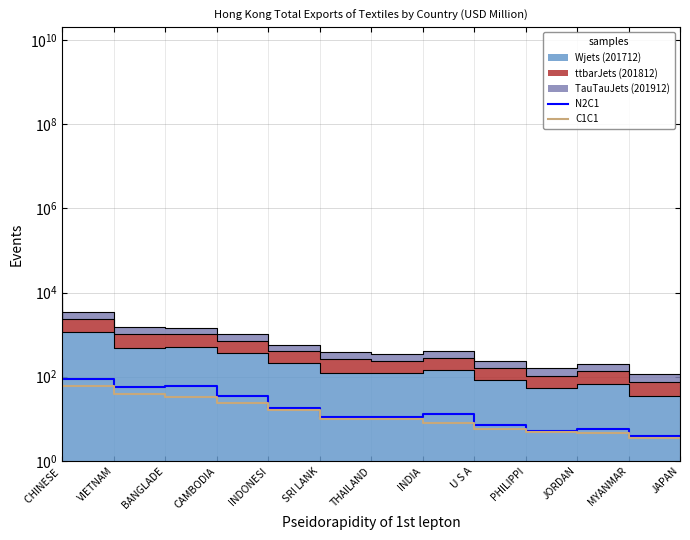

The value of C1C1 at MYANMAR is 4.6. True or false?

True